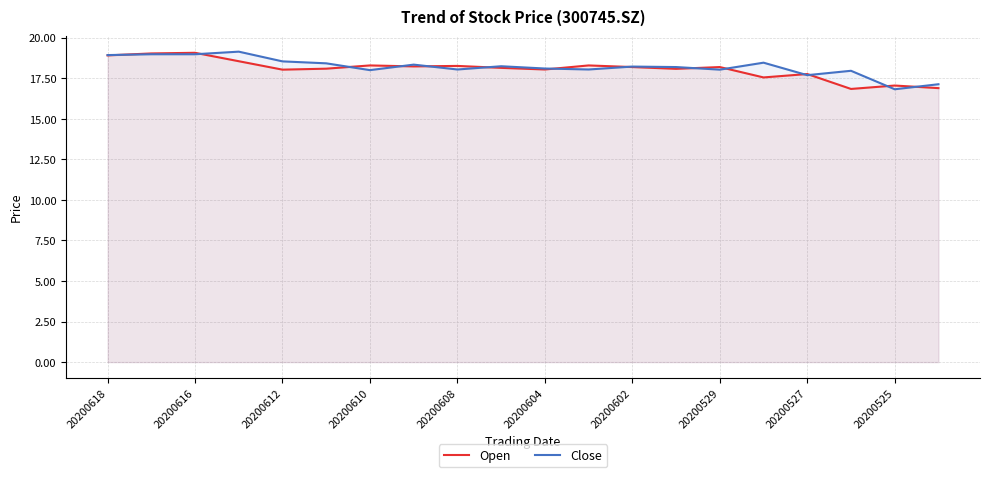

The Open series shows 18.2 at 20200602. True or false?

True